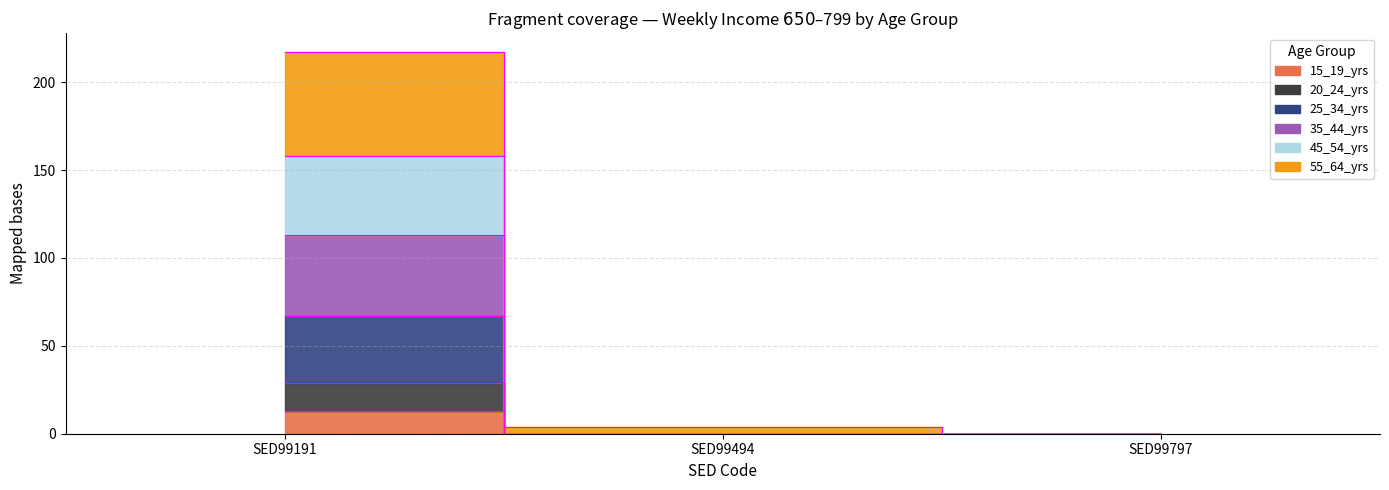

What is the sum of the 45_54_yrs values at SED99191 and SED99494?

113